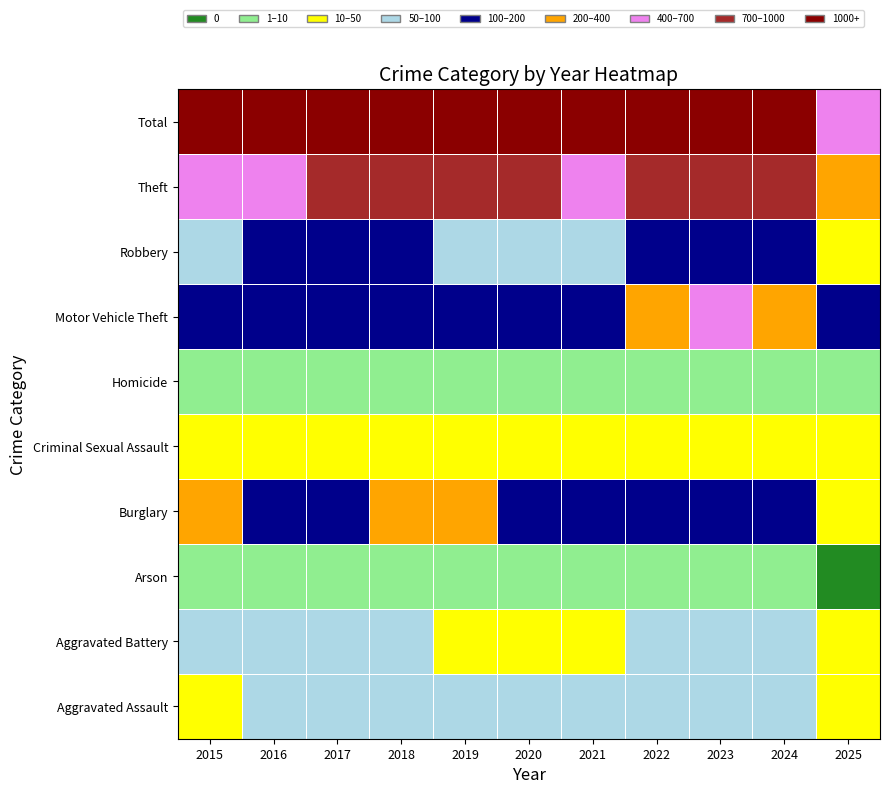

Reading right to left, list all the values displayed in this chart.

Aggravated Assault: 2025=37	2024=91	2023=93	2022=89	2021=58	2020=87	2019=61	2018=72	2017=59	2016=50	2015=31
Aggravated Battery: 2025=24	2024=64	2023=83	2022=66	2021=43	2020=48	2019=45	2018=52	2017=54	2016=60	2015=50
Arson: 2025=0	2024=5	2023=6	2022=7	2021=6	2020=4	2019=5	2018=6	2017=1	2016=3	2015=3
Burglary: 2025=37	2024=110	2023=167	2022=163	2021=117	2020=163	2019=221	2018=257	2017=192	2016=194	2015=236
Criminal Sexual Assault: 2025=13	2024=24	2023=20	2022=18	2021=25	2020=13	2019=29	2018=20	2017=19	2016=20	2015=13
Homicide: 2025=1	2024=4	2023=4	2022=6	2021=2	2020=6	2019=3	2018=5	2017=2	2016=8	2015=4
Motor Vehicle Theft: 2025=107	2024=388	2023=444	2022=292	2021=113	2020=134	2019=125	2018=164	2017=191	2016=163	2015=125
Robbery: 2025=23	2024=119	2023=125	2022=125	2021=95	2020=94	2019=89	2018=130	2017=115	2016=123	2015=87
Theft: 2025=302	2024=830	2023=861	2022=912	2021=691	2020=713	2019=855	2018=767	2017=873	2016=689	2015=641
Total: 2025=544	2024=1635	2023=1803	2022=1678	2021=1150	2020=1262	2019=1433	2018=1473	2017=1506	2016=1310	2015=1190